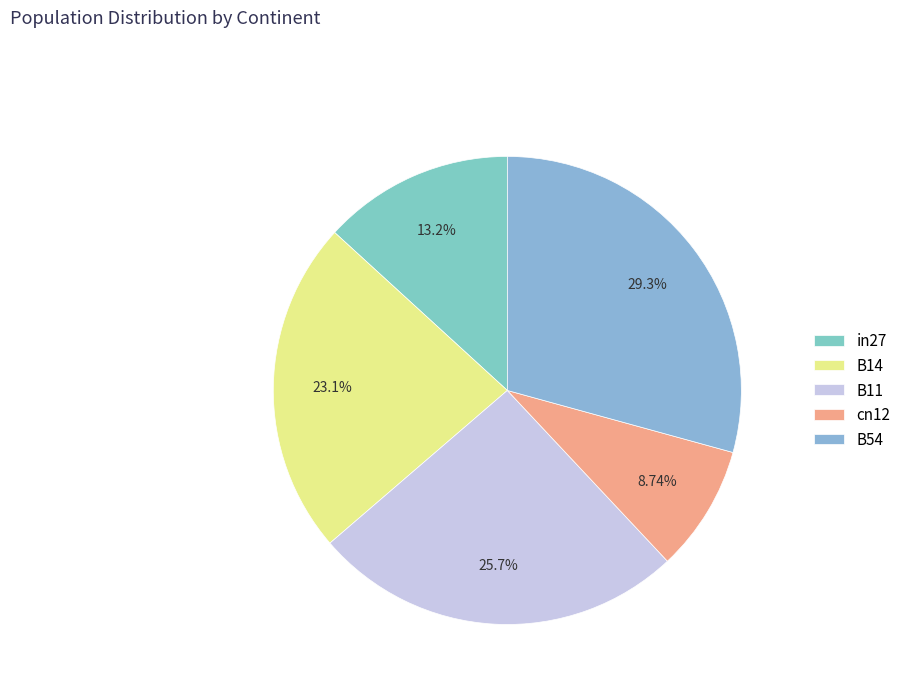

How many slices are in this pie chart?

5